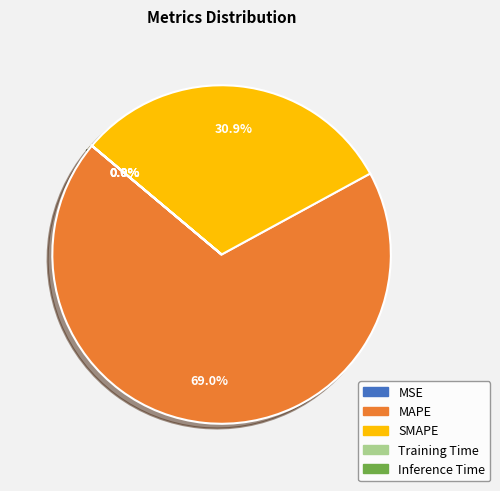

Is there any slice that represents more than half of the pie?

Yes